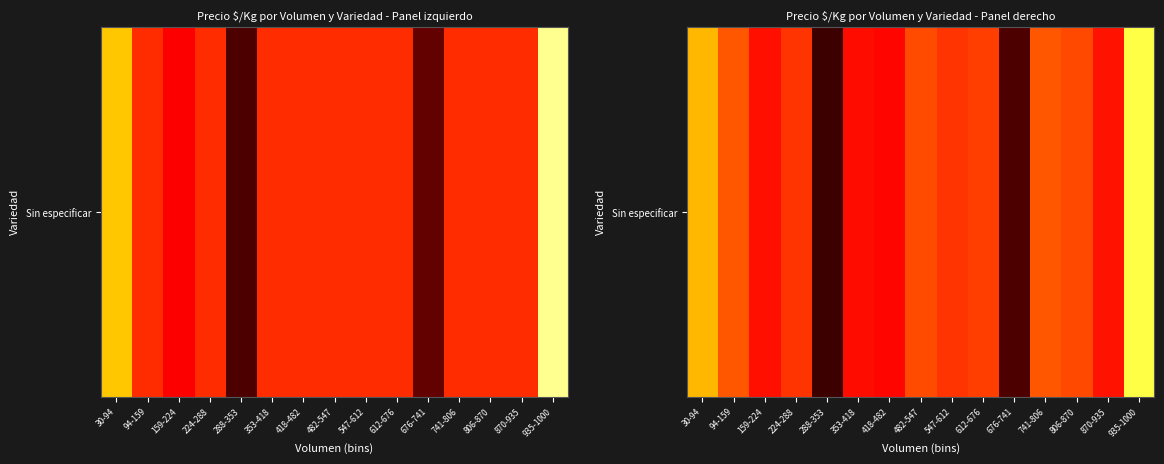

Where is the data nearest to the value 1215?

547-612